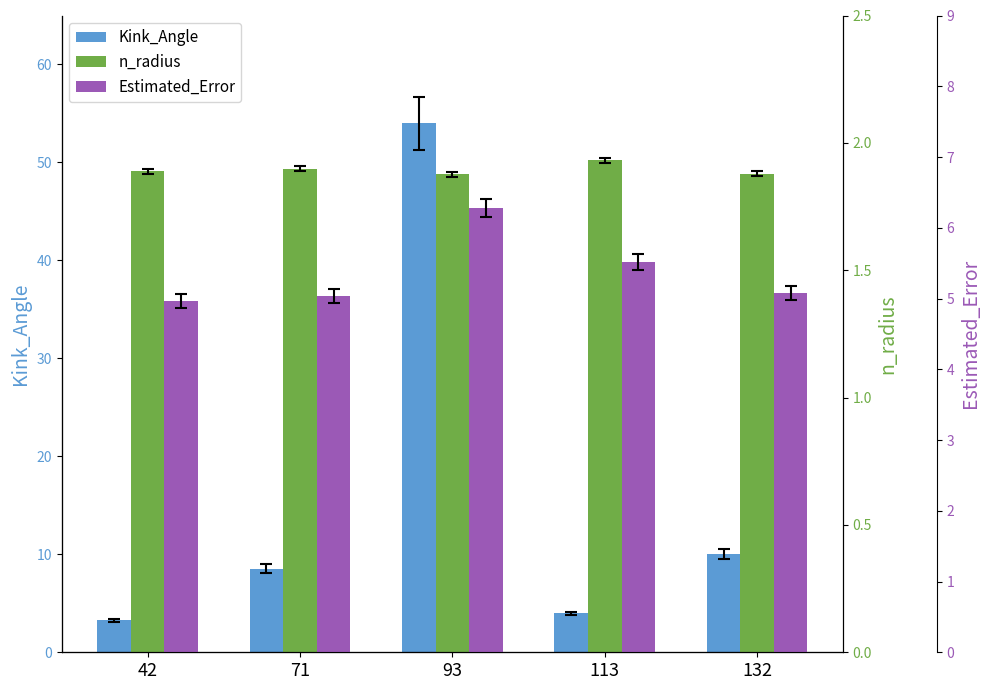

Which series has the largest range (max minus min)?

Kink_Angle